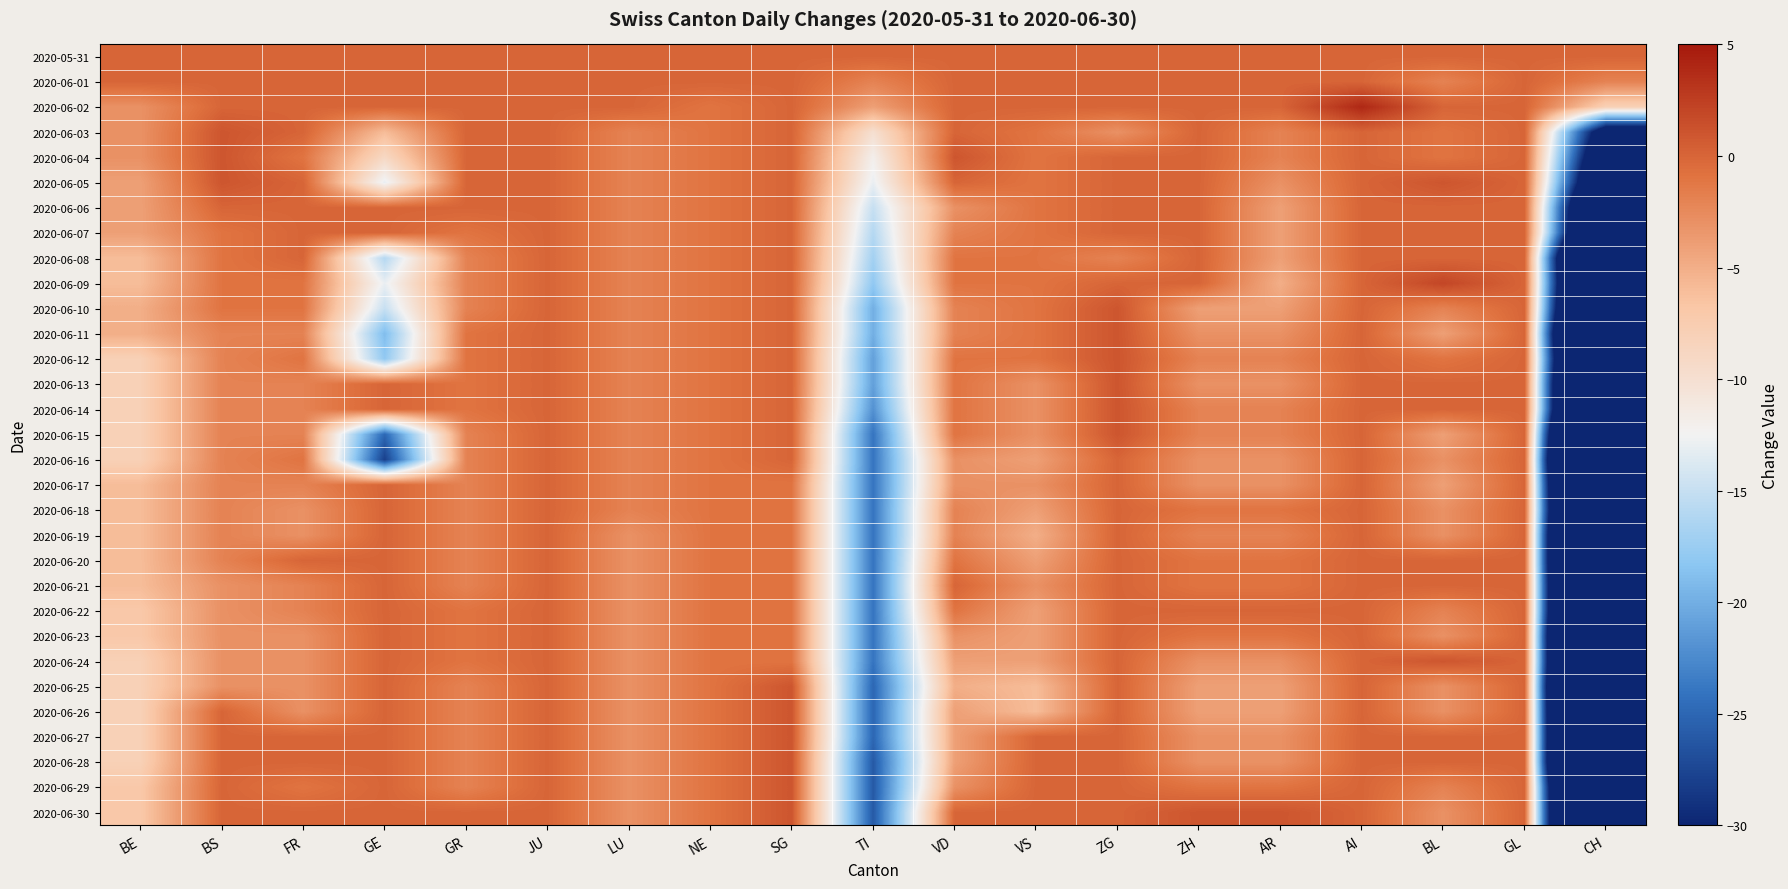

Reading left to right, extract all data points from this chart.

2020-05-31: BE=0	BS=0	FR=0	GE=0	GR=0	JU=0	LU=0	NE=0	SG=0	TI=0	VD=0	VS=0	ZG=0	ZH=0	AR=0	AI=0	BL=0	GL=0	CH=0
2020-06-01: BE=0	BS=0	FR=0	GE=0	GR=0	JU=0	LU=0	NE=0	SG=0	TI=-2	VD=0	VS=0	ZG=0	ZH=0	AR=0	AI=0	BL=-2	GL=0	CH=-2
2020-06-02: BE=-3	BS=0	FR=0	GE=0	GR=0	JU=0	LU=0	NE=-1	SG=0	TI=-4	VD=0	VS=0	ZG=0	ZH=0	AR=0	AI=4	BL=0	GL=0	CH=-8
2020-06-03: BE=-3	BS=1	FR=0	GE=-6	GR=0	JU=0	LU=-2	NE=-1	SG=0	TI=-10	VD=0	VS=-1	ZG=-3	ZH=0	AR=-2	AI=0	BL=-1	GL=0	CH=-36
2020-06-04: BE=-3	BS=1	FR=-1	GE=-9	GR=0	JU=0	LU=-2	NE=-1	SG=0	TI=-12	VD=1	VS=-1	ZG=0	ZH=0	AR=-2	AI=0	BL=-1	GL=0	CH=-41
2020-06-05: BE=-4	BS=1	FR=0	GE=-13	GR=0	JU=0	LU=-2	NE=-1	SG=0	TI=-13	VD=0	VS=-1	ZG=0	ZH=0	AR=-3	AI=0	BL=1	GL=0	CH=-46
2020-06-06: BE=-4	BS=0	FR=0	GE=0	GR=0	JU=0	LU=-2	NE=-1	SG=0	TI=-15	VD=-3	VS=-1	ZG=0	ZH=0	AR=-4	AI=0	BL=0	GL=0	CH=-55
2020-06-07: BE=-4	BS=-1	FR=0	GE=0	GR=-1	JU=0	LU=-2	NE=-1	SG=0	TI=-16	VD=-2	VS=-1	ZG=0	ZH=0	AR=-4	AI=0	BL=0	GL=0	CH=-57
2020-06-08: BE=-6	BS=-1	FR=0	GE=-16	GR=-2	JU=0	LU=-2	NE=-1	SG=0	TI=-17	VD=-1	VS=-1	ZG=-2	ZH=0	AR=-4	AI=0	BL=0	GL=0	CH=-76
2020-06-09: BE=-6	BS=-1	FR=-1	GE=-13	GR=-2	JU=0	LU=-2	NE=-1	SG=0	TI=-18	VD=-1	VS=-1	ZG=0	ZH=0	AR=-5	AI=0	BL=2	GL=0	CH=-74
2020-06-10: BE=-5	BS=-1	FR=-1	GE=-15	GR=-2	JU=0	LU=-2	NE=-1	SG=0	TI=-20	VD=-2	VS=-1	ZG=1	ZH=-4	AR=-4	AI=0	BL=-2	GL=0	CH=-78
2020-06-11: BE=-5	BS=-2	FR=-2	GE=-19	GR=-1	JU=0	LU=-2	NE=-1	SG=0	TI=-20	VD=-2	VS=-1	ZG=1	ZH=-3	AR=-3	AI=0	BL=-4	GL=0	CH=-86
2020-06-12: BE=-8	BS=-2	FR=-1	GE=-18	GR=-1	JU=0	LU=-2	NE=-1	SG=0	TI=-21	VD=-1	VS=-1	ZG=1	ZH=-2	AR=-2	AI=0	BL=-1	GL=0	CH=-82
2020-06-13: BE=-8	BS=-2	FR=-2	GE=0	GR=-1	JU=0	LU=-2	NE=-1	SG=0	TI=-21	VD=-1	VS=-3	ZG=1	ZH=-3	AR=-3	AI=0	BL=0	GL=0	CH=-86
2020-06-14: BE=-8	BS=-2	FR=-2	GE=0	GR=-1	JU=0	LU=-2	NE=-1	SG=0	TI=-22	VD=-1	VS=-3	ZG=1	ZH=-2	AR=-2	AI=0	BL=0	GL=0	CH=-86
2020-06-15: BE=-8	BS=-2	FR=-2	GE=-25	GR=-2	JU=0	LU=-2	NE=-1	SG=0	TI=-24	VD=-1	VS=-3	ZG=1	ZH=-2	AR=-2	AI=0	BL=-4	GL=0	CH=-100
2020-06-16: BE=-8	BS=-2	FR=-1	GE=-28	GR=-2	JU=0	LU=-2	NE=-1	SG=0	TI=-24	VD=-3	VS=-4	ZG=0	ZH=-3	AR=-3	AI=0	BL=-3	GL=0	CH=-107
2020-06-17: BE=-6	BS=-2	FR=-2	GE=0	GR=-2	JU=0	LU=-2	NE=-1	SG=-1	TI=-24	VD=-3	VS=-3	ZG=0	ZH=-3	AR=-3	AI=0	BL=-4	GL=0	CH=-102
2020-06-18: BE=-6	BS=-2	FR=-3	GE=0	GR=-2	JU=0	LU=-2	NE=-1	SG=-1	TI=-24	VD=-2	VS=-4	ZG=0	ZH=-1	AR=-1	AI=0	BL=-3	GL=0	CH=-100
2020-06-19: BE=-6	BS=-2	FR=-3	GE=0	GR=-2	JU=0	LU=-3	NE=-1	SG=-1	TI=-24	VD=-2	VS=-5	ZG=0	ZH=-2	AR=-2	AI=0	BL=-3	GL=0	CH=-105
2020-06-20: BE=-6	BS=-2	FR=0	GE=0	GR=-2	JU=0	LU=-3	NE=-1	SG=-1	TI=-24	VD=-1	VS=-4	ZG=0	ZH=-1	AR=-1	AI=0	BL=0	GL=0	CH=-105
2020-06-21: BE=-6	BS=-3	FR=-2	GE=0	GR=-2	JU=0	LU=-3	NE=-1	SG=-1	TI=-24	VD=0	VS=-3	ZG=0	ZH=-1	AR=-1	AI=0	BL=0	GL=0	CH=-103
2020-06-22: BE=-7	BS=-3	FR=-2	GE=0	GR=-1	JU=0	LU=-3	NE=-1	SG=-1	TI=-24	VD=-1	VS=-4	ZG=0	ZH=0	AR=0	AI=0	BL=-2	GL=0	CH=-103
2020-06-23: BE=-7	BS=-3	FR=-3	GE=0	GR=-1	JU=0	LU=-3	NE=-1	SG=-1	TI=-24	VD=-3	VS=-4	ZG=0	ZH=-1	AR=-1	AI=0	BL=-3	GL=0	CH=-108
2020-06-24: BE=-8	BS=-3	FR=-3	GE=0	GR=-1	JU=0	LU=-3	NE=-1	SG=-1	TI=-24	VD=-4	VS=-4	ZG=0	ZH=-3	AR=-3	AI=0	BL=1	GL=0	CH=-107
2020-06-25: BE=-8	BS=-3	FR=-3	GE=0	GR=-2	JU=0	LU=-3	NE=-1	SG=1	TI=-25	VD=-5	VS=-6	ZG=0	ZH=-4	AR=-4	AI=0	BL=-3	GL=0	CH=-111
2020-06-26: BE=-8	BS=0	FR=-3	GE=0	GR=-2	JU=0	LU=-3	NE=-1	SG=1	TI=-25	VD=-4	VS=-6	ZG=0	ZH=-4	AR=-4	AI=0	BL=-3	GL=0	CH=-109
2020-06-27: BE=-8	BS=0	FR=0	GE=0	GR=-2	JU=0	LU=-3	NE=-1	SG=1	TI=-25	VD=-4	VS=0	ZG=0	ZH=-3	AR=-3	AI=0	BL=0	GL=0	CH=-108
2020-06-28: BE=-8	BS=0	FR=0	GE=0	GR=-2	JU=0	LU=-3	NE=-1	SG=1	TI=-26	VD=-4	VS=0	ZG=0	ZH=-3	AR=-3	AI=0	BL=0	GL=0	CH=-109
2020-06-29: BE=-7	BS=0	FR=-1	GE=0	GR=-2	JU=0	LU=-3	NE=-1	SG=1	TI=-26	VD=-3	VS=0	ZG=0	ZH=-1	AR=-1	AI=0	BL=-2	GL=0	CH=-100
2020-06-30: BE=-7	BS=0	FR=0	GE=0	GR=0	JU=0	LU=-3	NE=-1	SG=1	TI=-26	VD=0	VS=0	ZG=0	ZH=1	AR=1	AI=0	BL=-3	GL=0	CH=-99